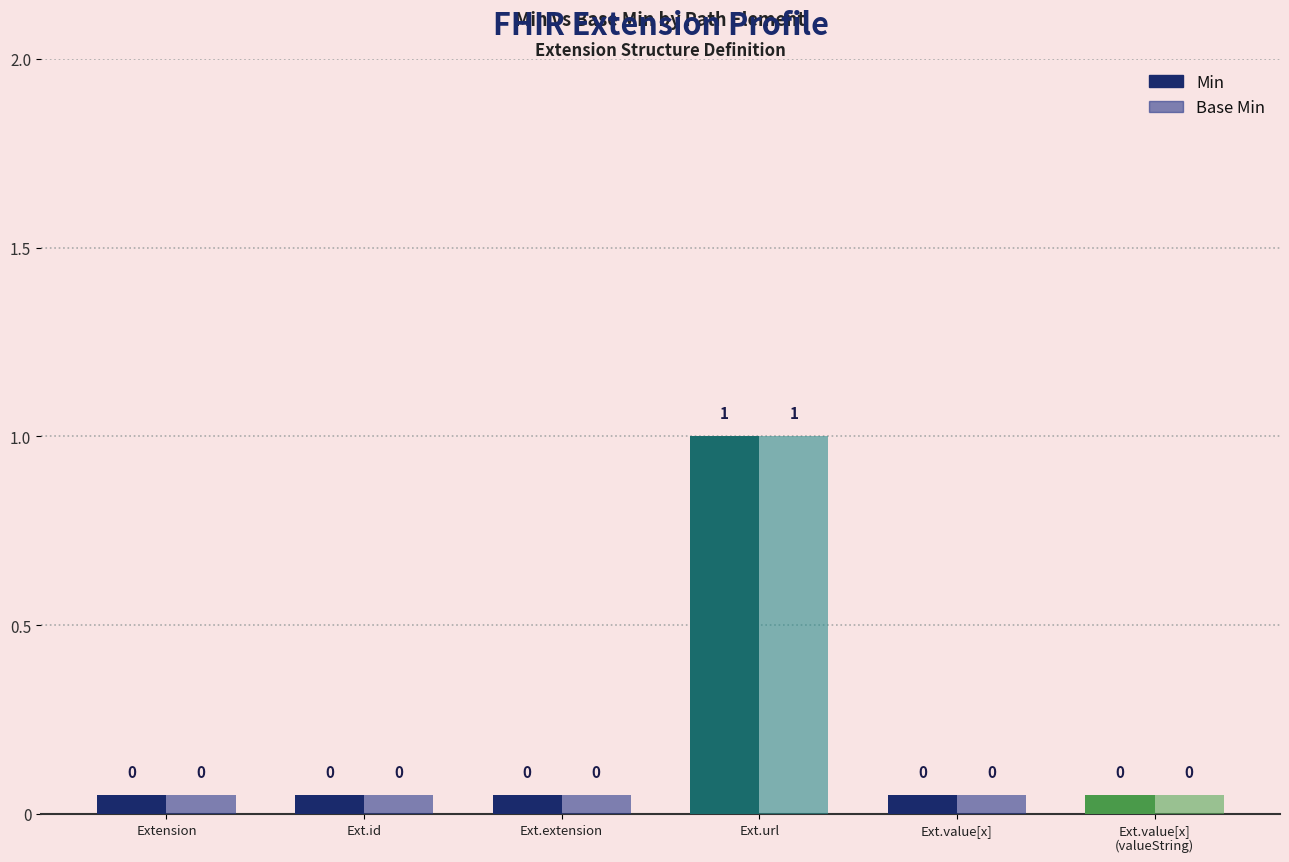

The value of Min at Extension.value[x] is 0. True or false?

False